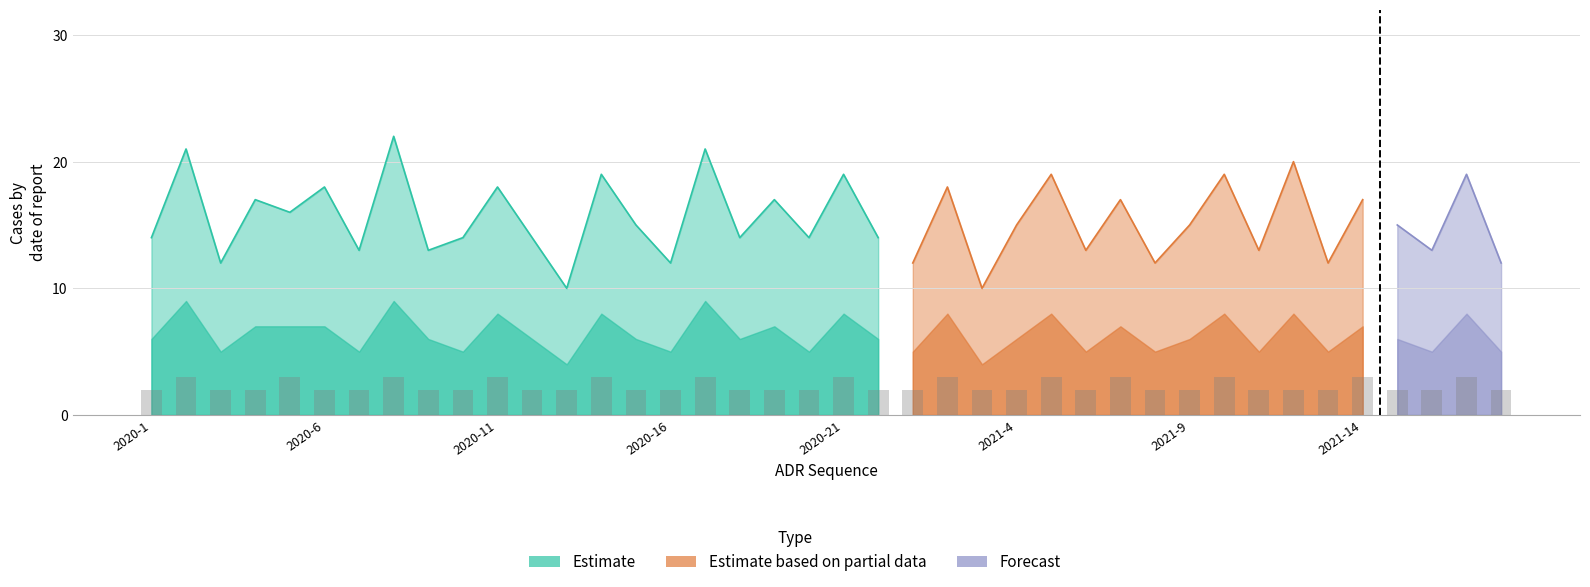

What is the total value across all series at 2020-14?

19